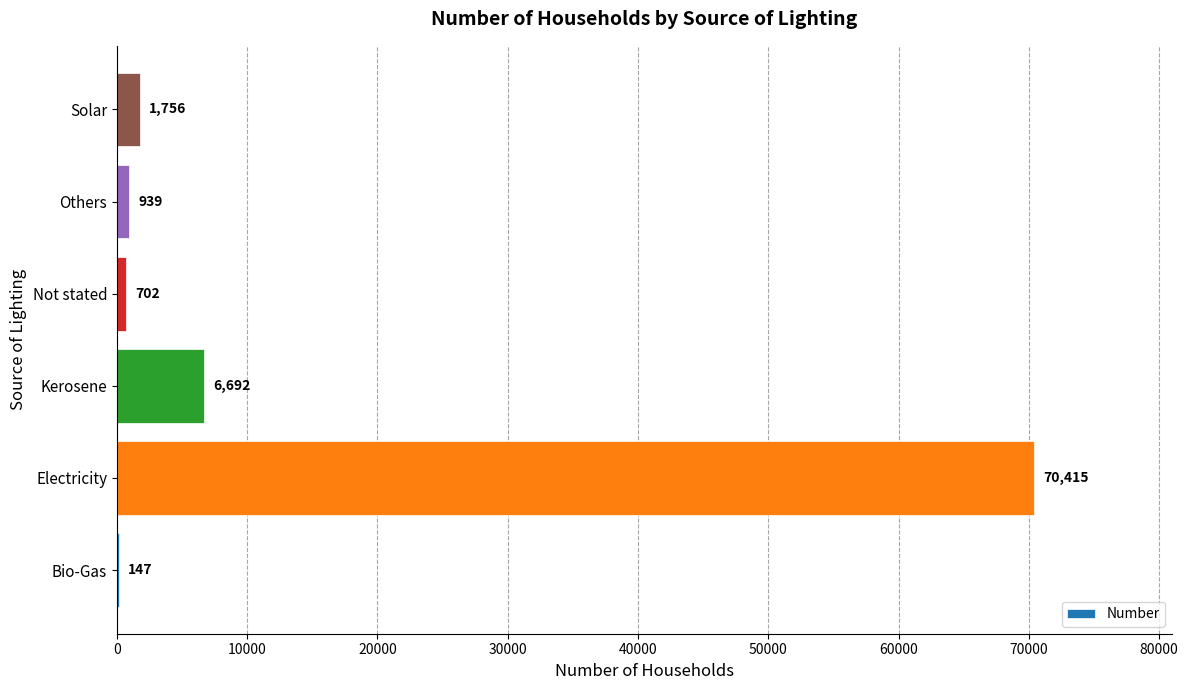

Is it true that the value at Solar is 1756?

True